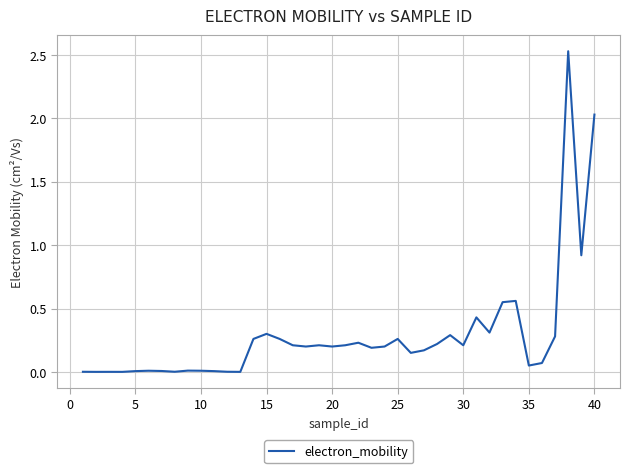

Is this an area chart (filled region under the line)?

No